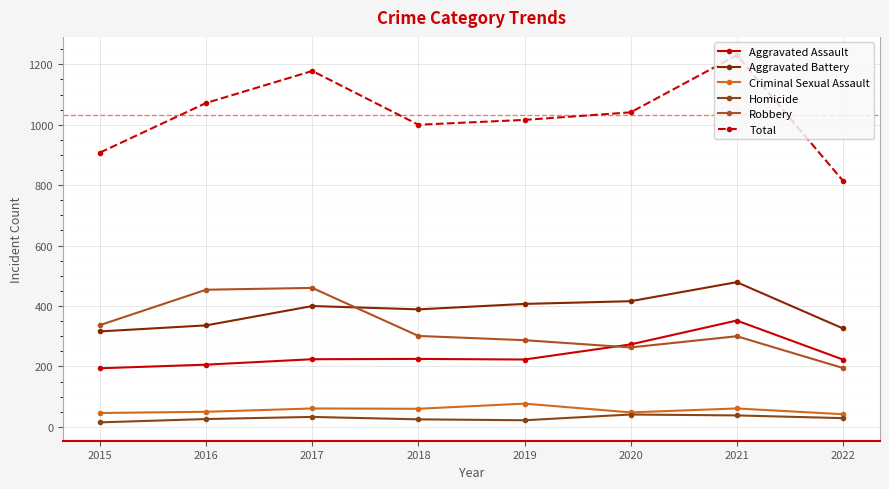

Rank the categories by Aggravated Assault value from lowest to highest.

2015, 2016, 2019, 2022, 2017, 2018, 2020, 2021